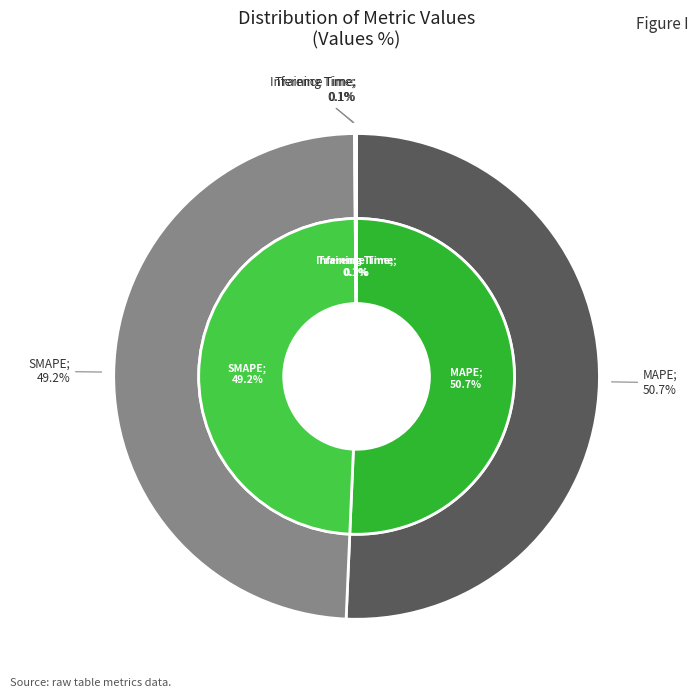

Do MAPE and SMAPE together represent more than half of the pie?

Yes